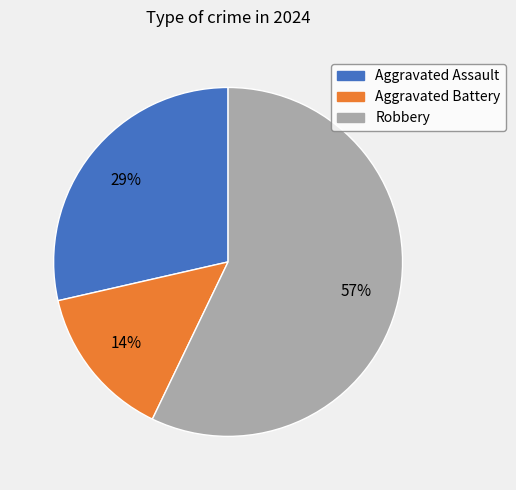

How many slices are in this pie chart?

3